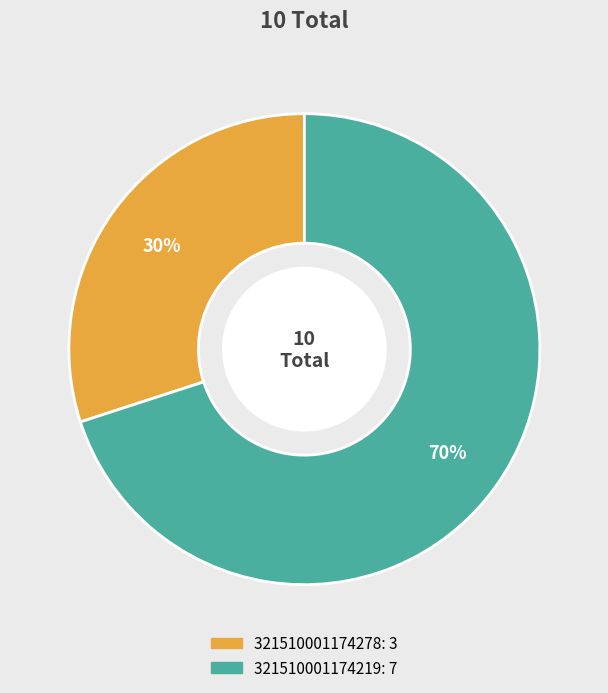

What percentage is the 321510001174278 slice, to the nearest percent?

30%